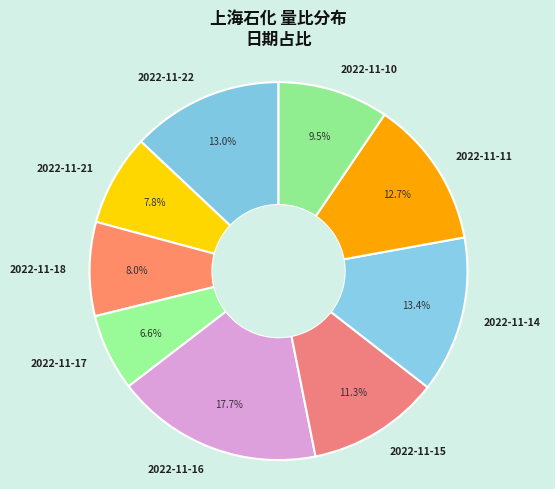

What percentage do 2022-11-21 and 2022-11-11 together represent?

20.5%